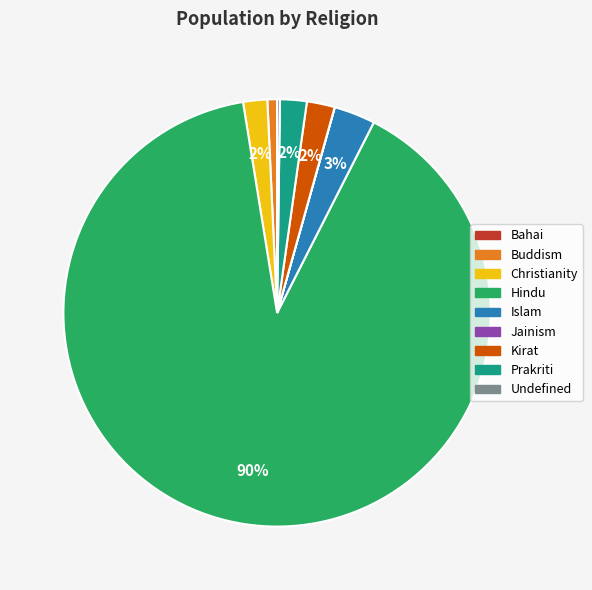

Is it true that Buddism is 11% of the pie?

False